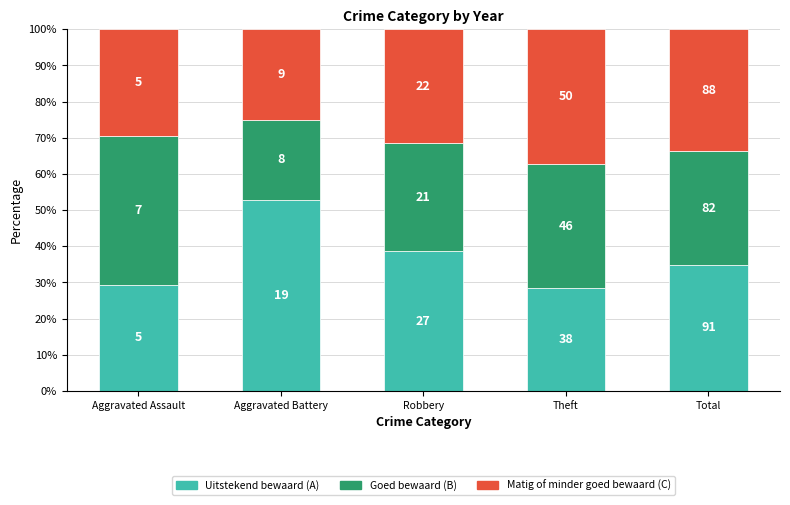

At which label is Matig of minder goed bewaard (C) closest to 31?

Robbery